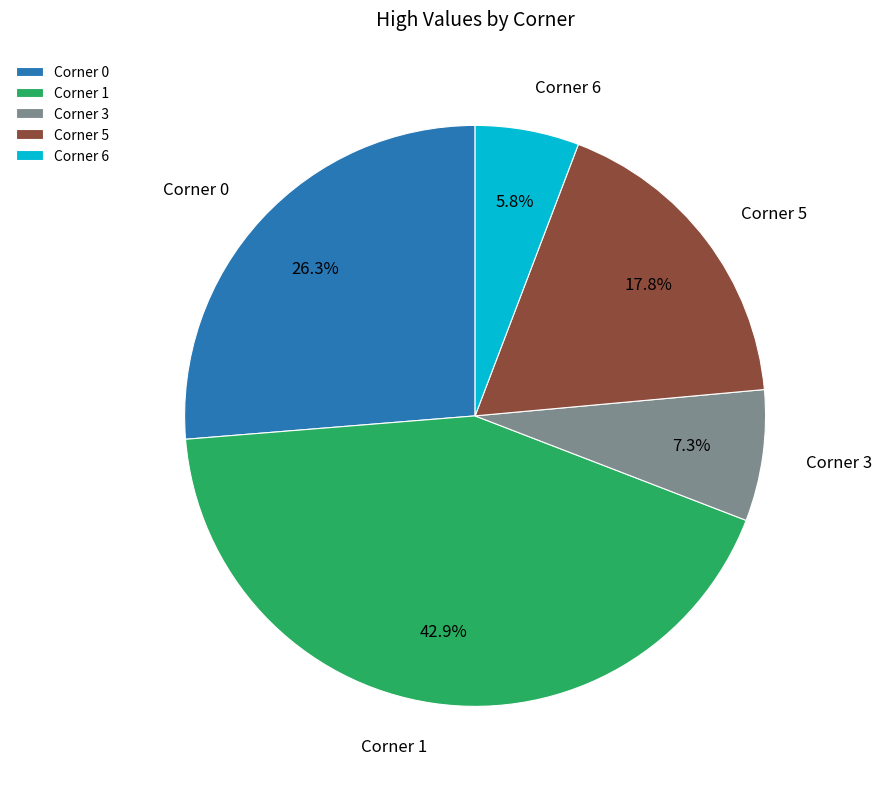

To the nearest percent, what is the average slice percentage?

20%